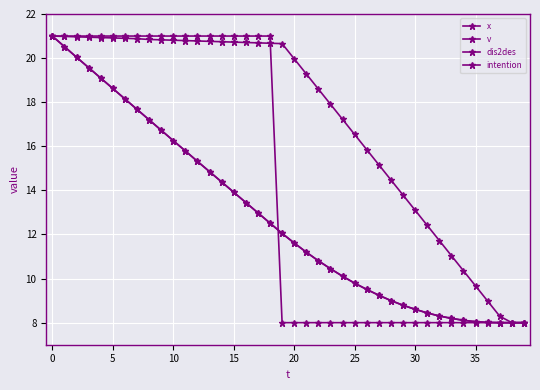

At which label is x closest to 14?

15